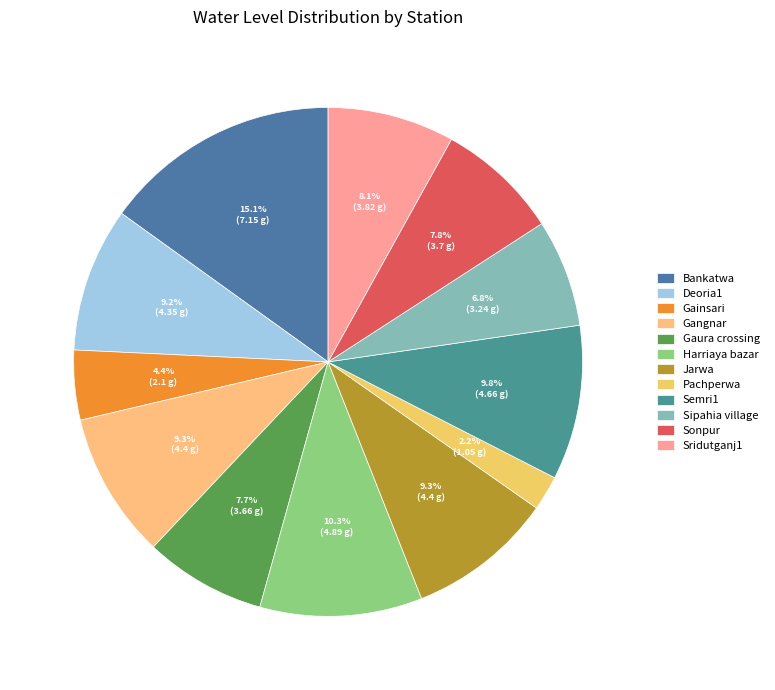

What is the total percentage of Gangnar and Sipahia village?

16.1%